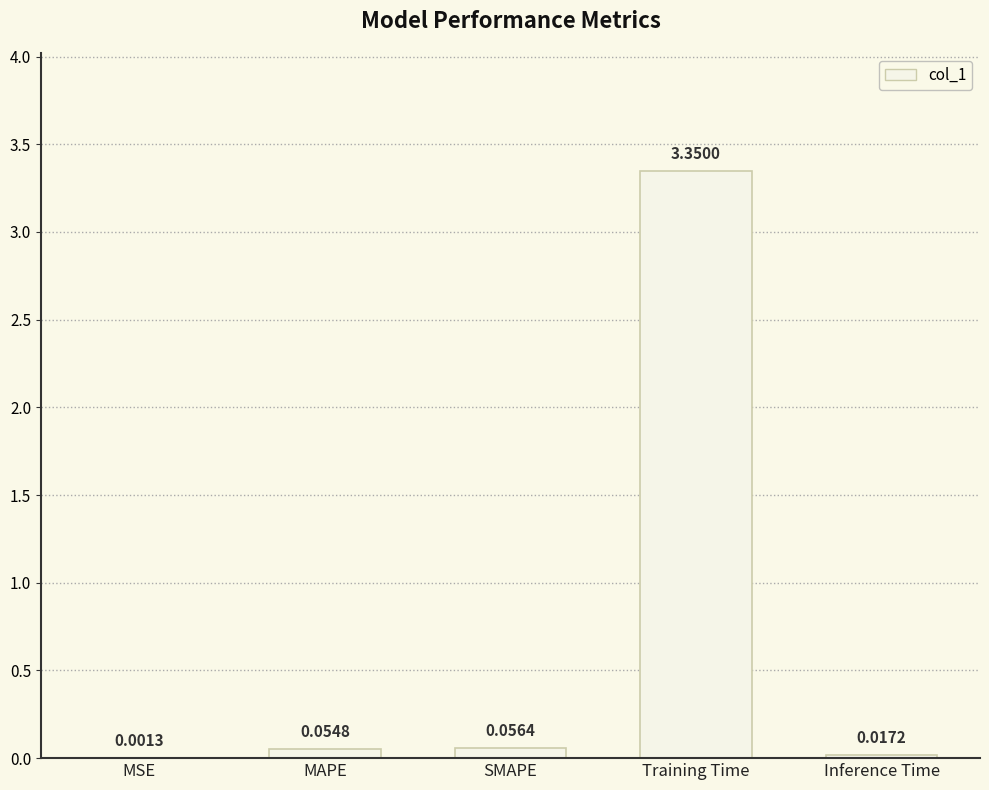

The value at Training Time is 5.8. True or false?

False